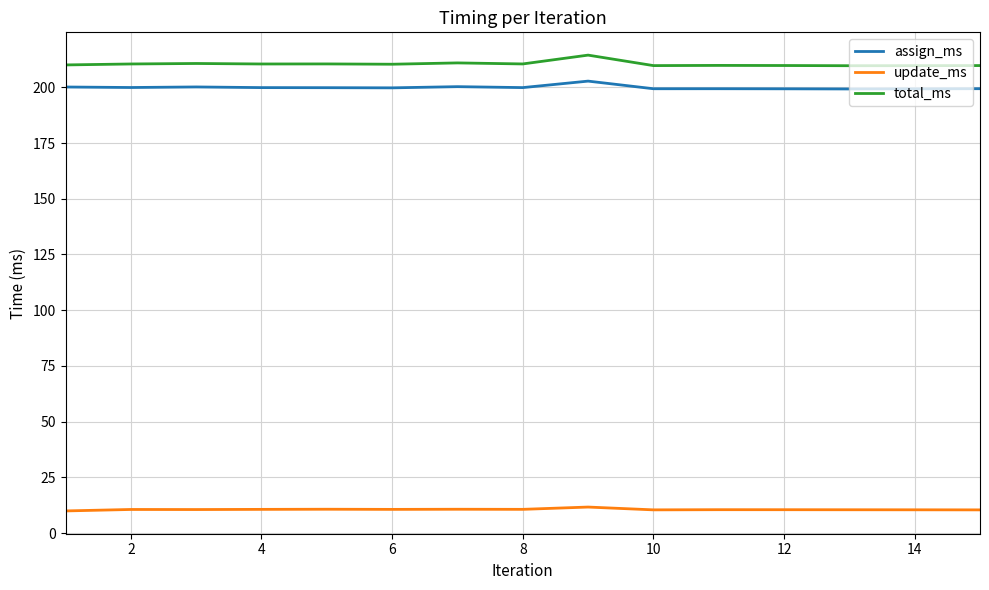

True or false: assign_ms and total_ms cross at least once.

False